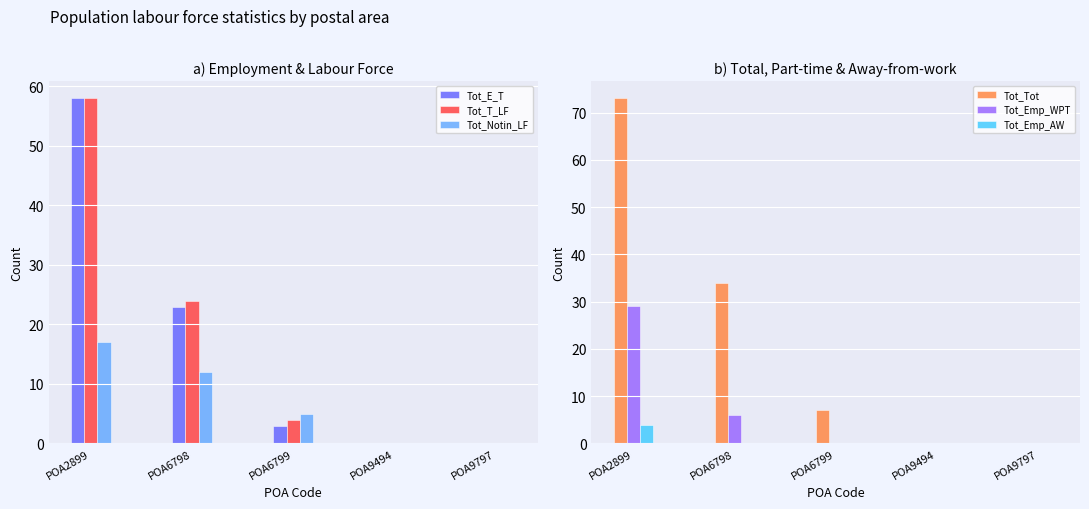

Count the number of data series in this chart.

6